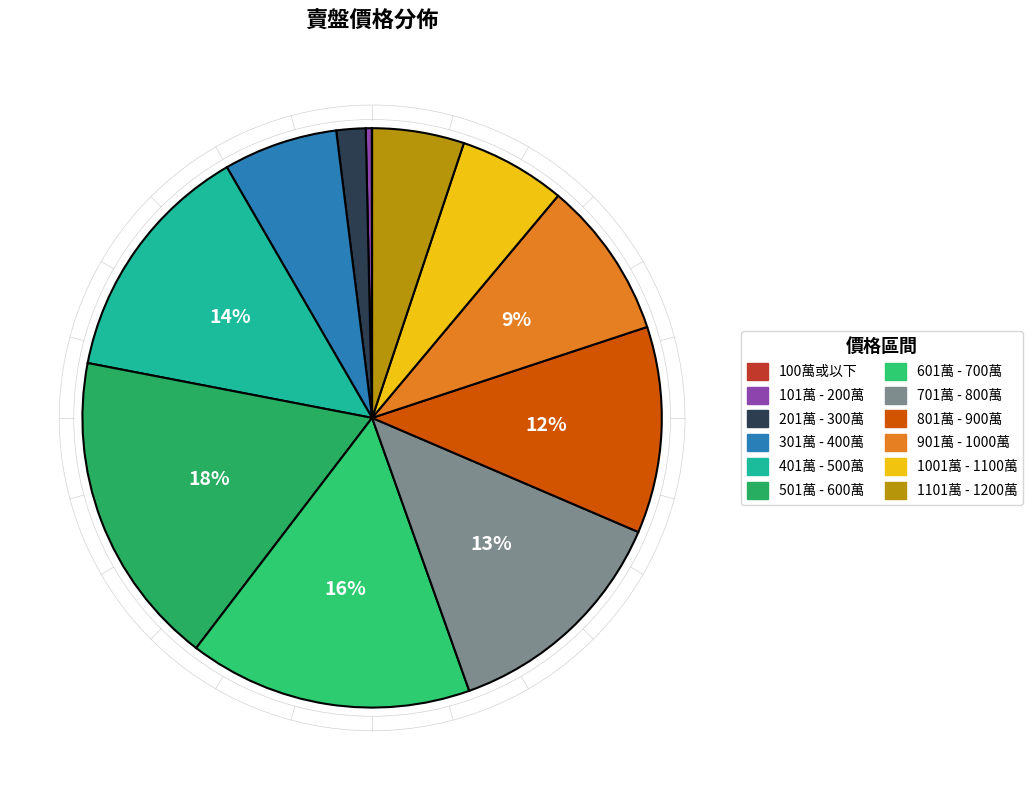

Count the number of slices in the pie.

12